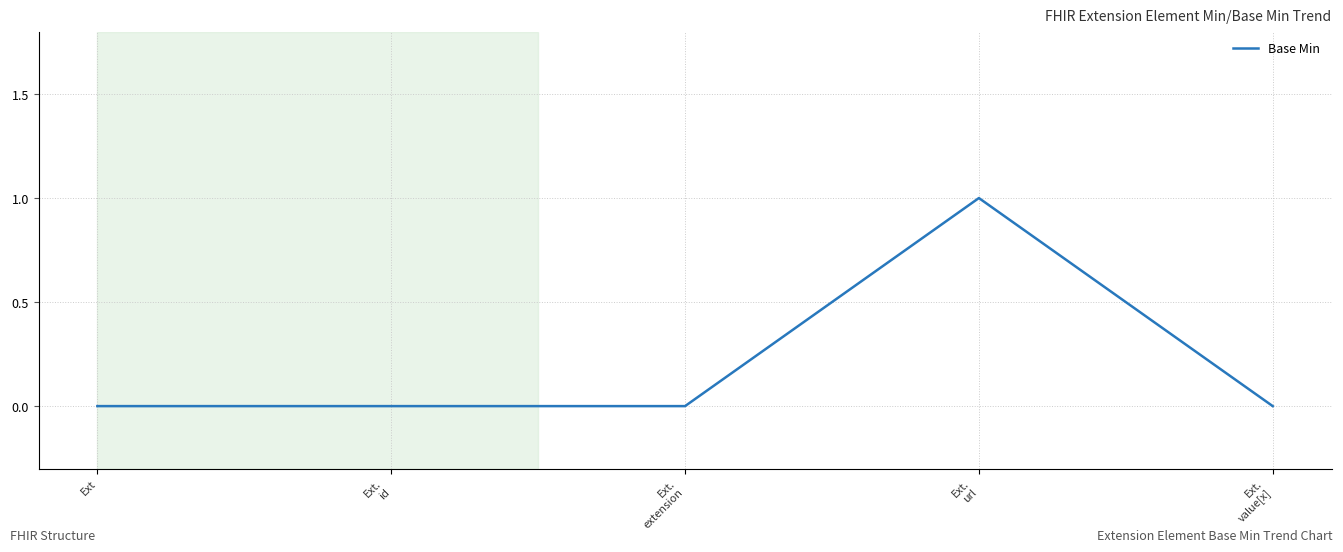

True or false: there are more than 0 points higher than both neighbors.

True